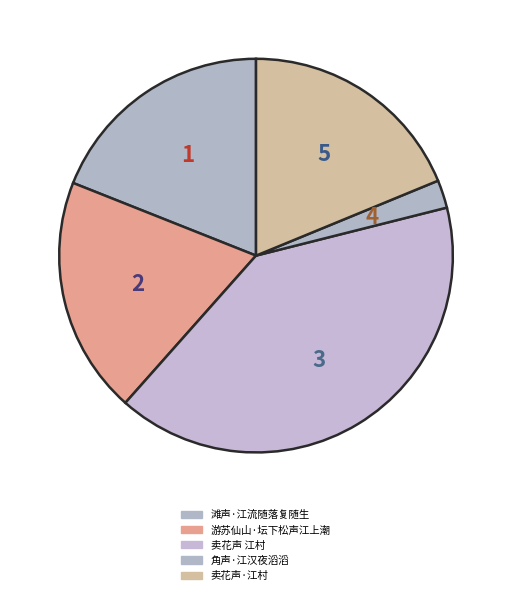

Which category has the smallest portion of the pie?

角声·江汉夜滔滔